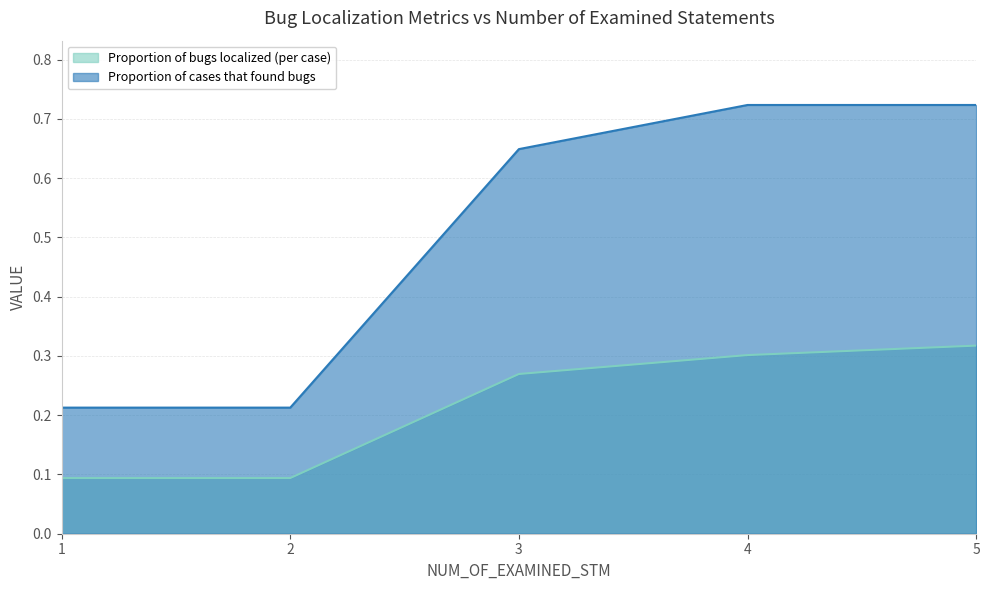

How many lines are shown in the chart?

2